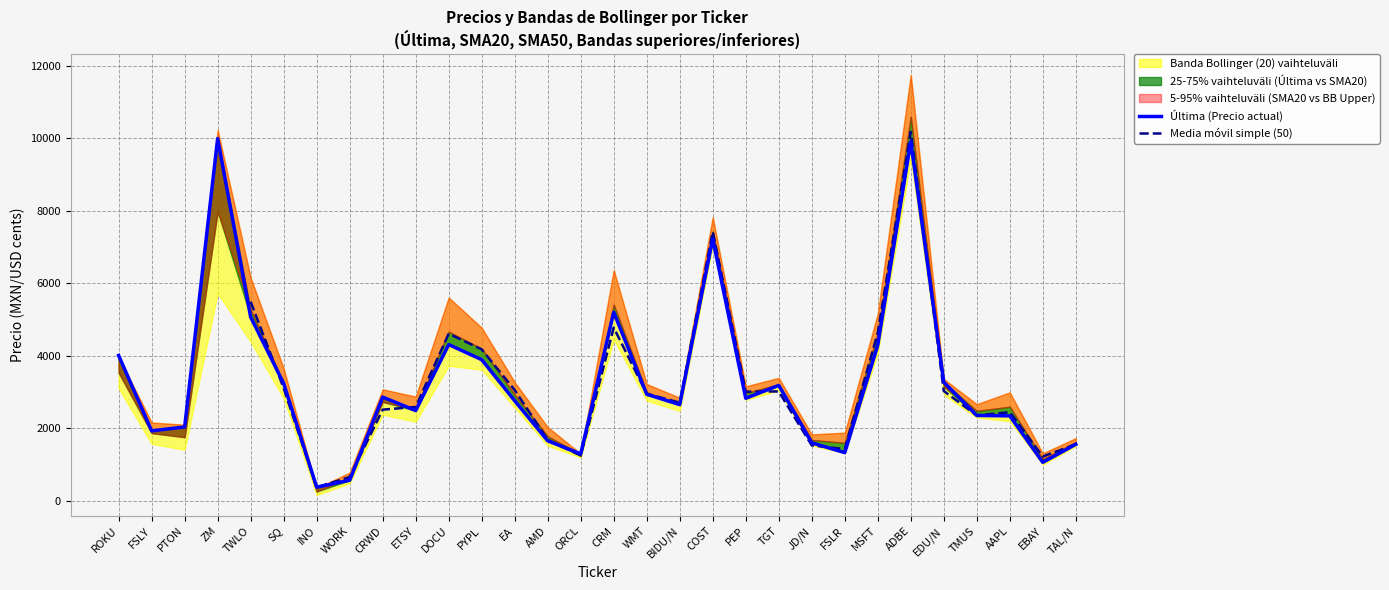

Which series changed the most between FSLY and ETSY?

Última (Precio actual)